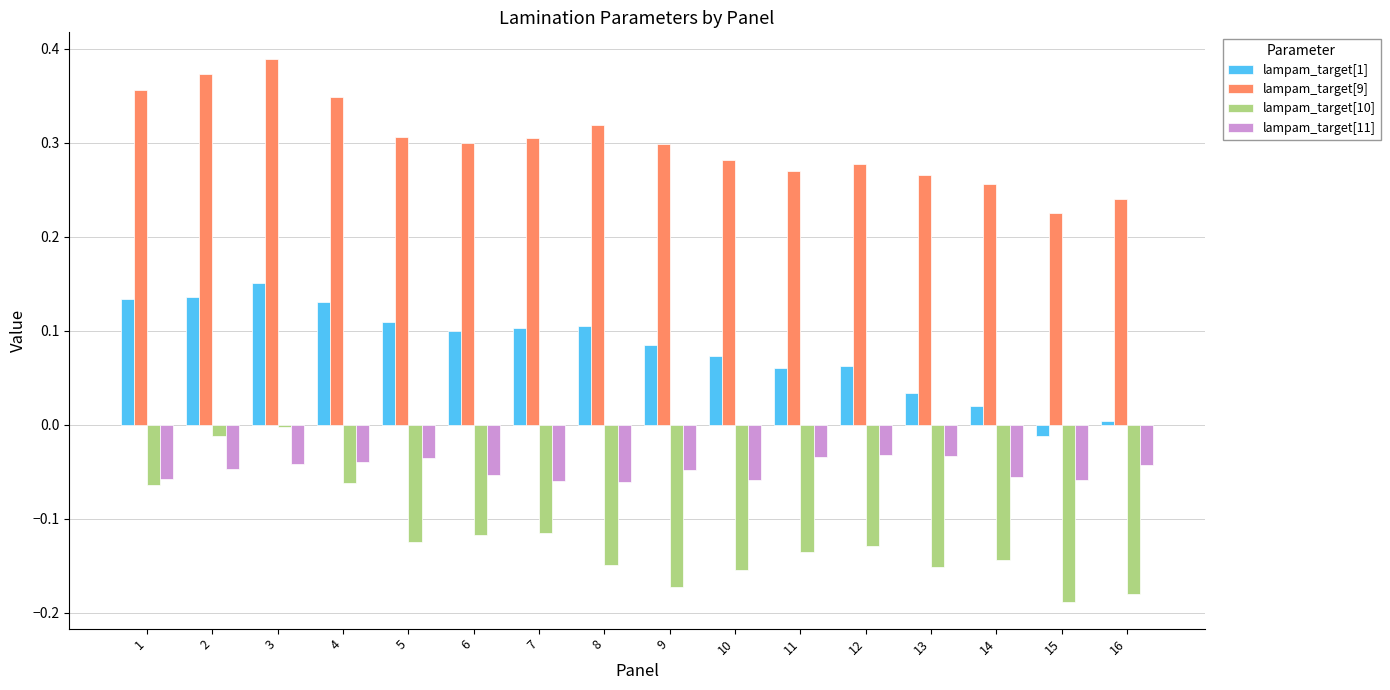

List the series in order of their overall mean, highest first.

lampam_target[9], lampam_target[1], lampam_target[11], lampam_target[10]